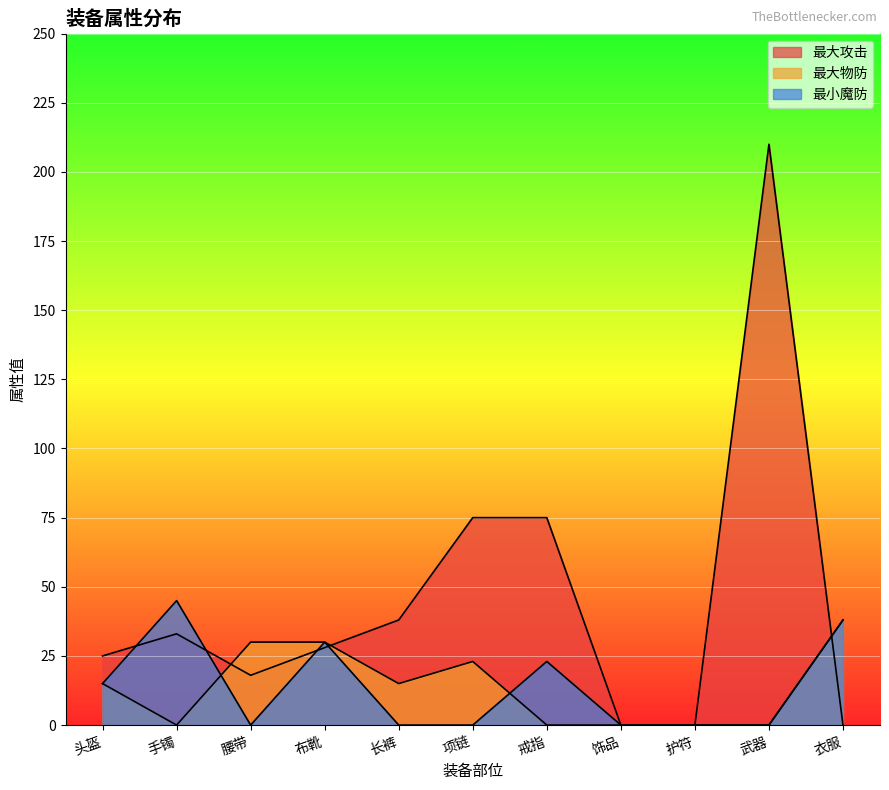

Where is 最小魔防 nearest to the value 22?

戒指